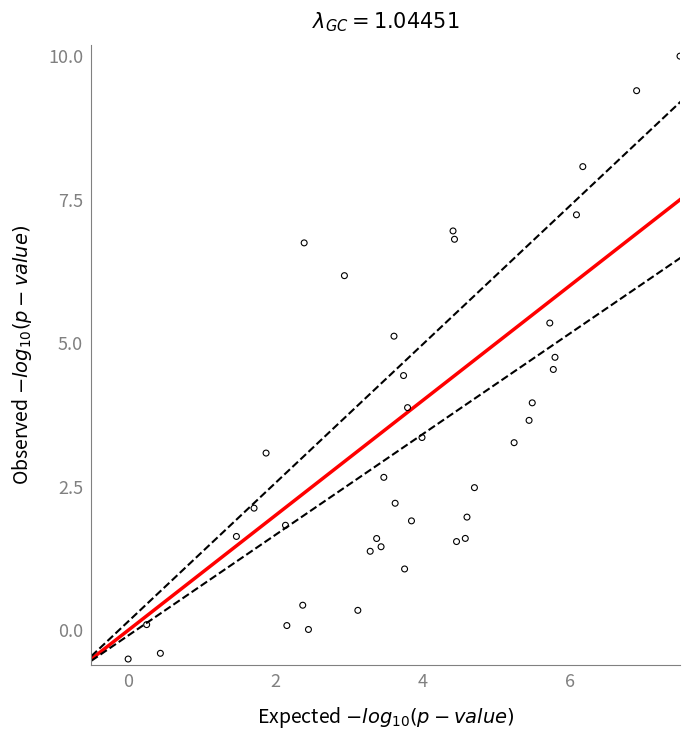

What is the range of Y values (max minus min)?

10.5